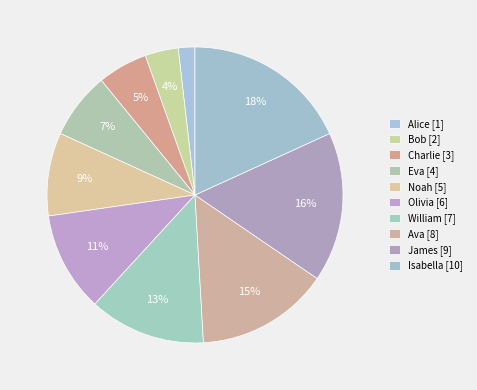

How much of the chart is everything except Noah?

90.9%